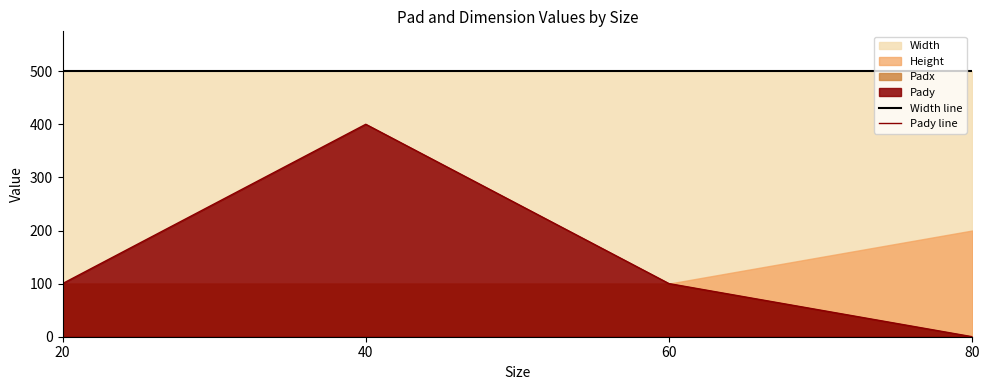

What is the total value across all series at 60?

600